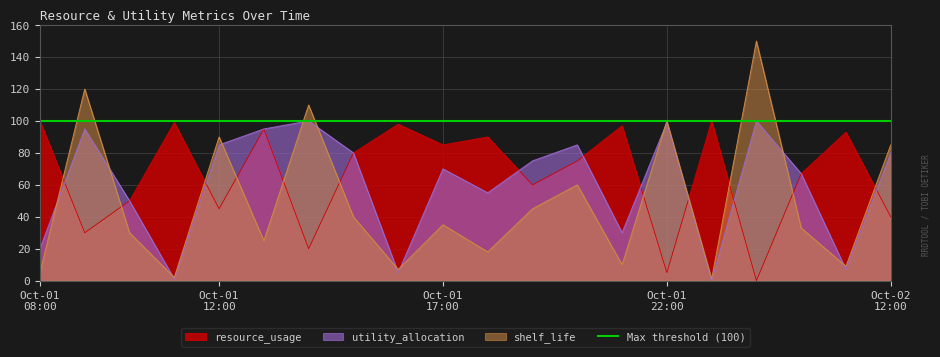

What is the maximum value for utility_allocation?

100